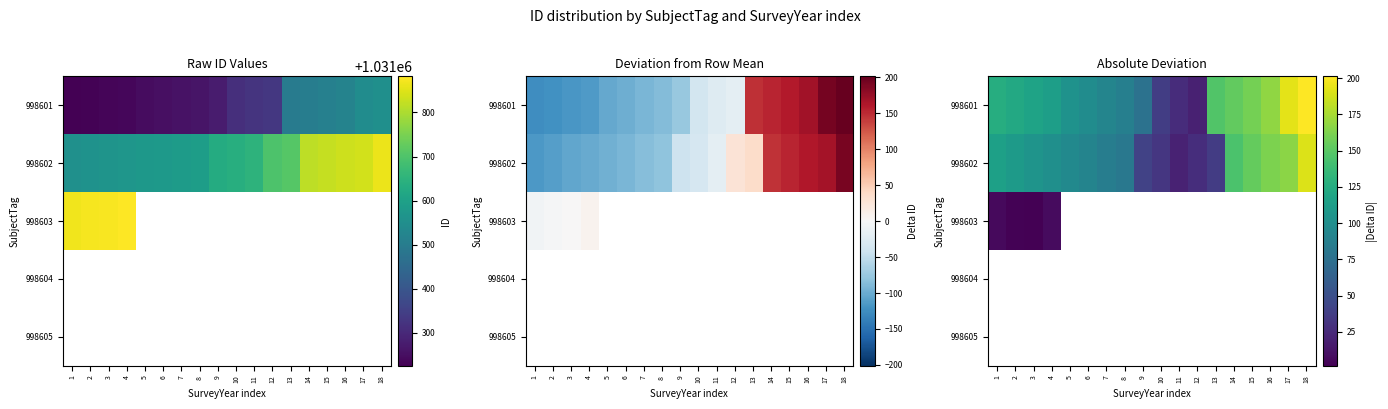

Which label corresponds to the largest value in the chart?

18